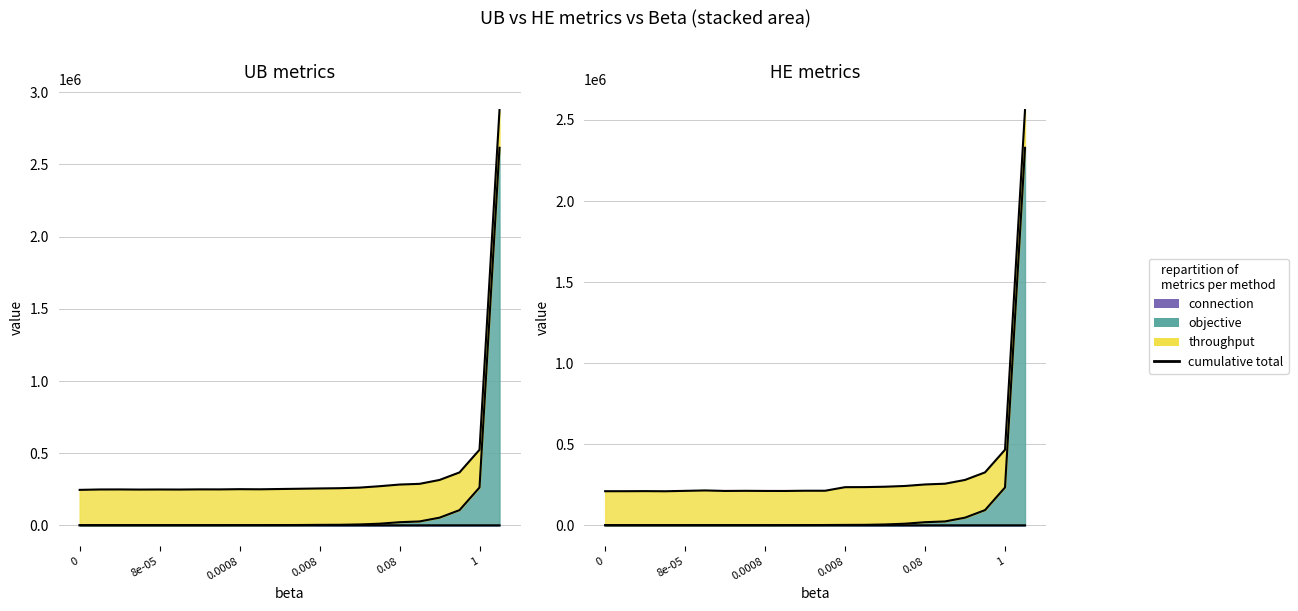

How many data points in connection_he are less than 784?

11